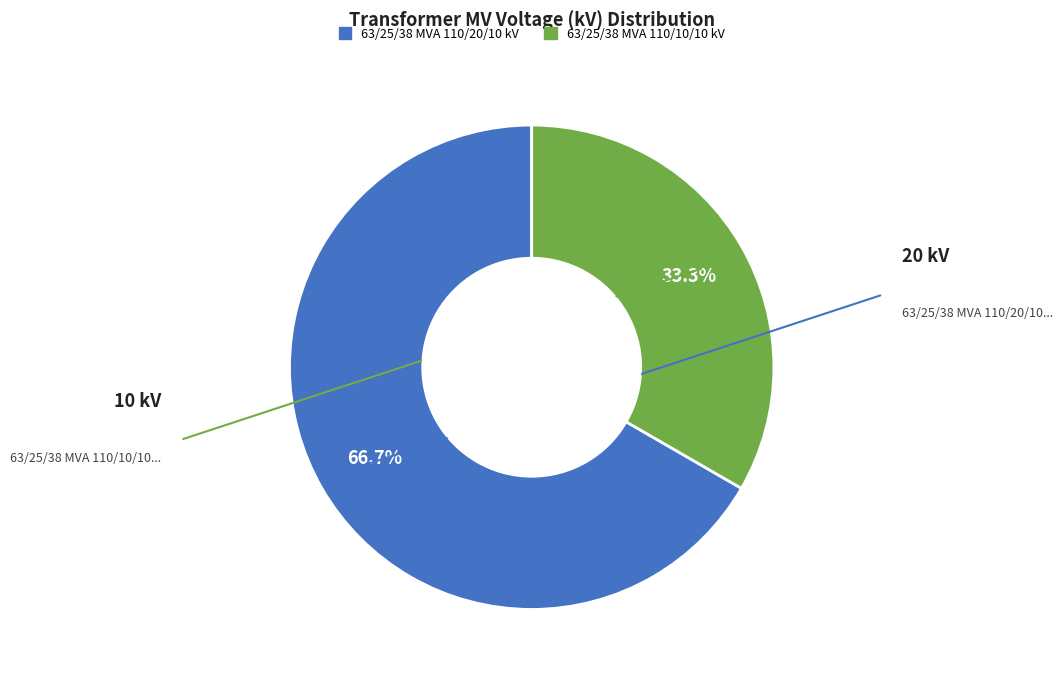

True or false: 63/25/38 MVA 110/10/10 kV accounts for 48% of the total.

False